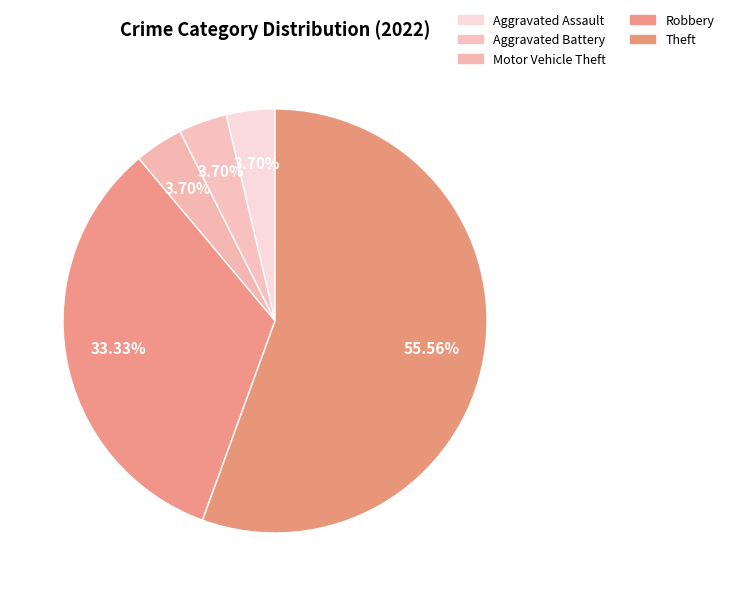

How many segments does this pie chart have?

5